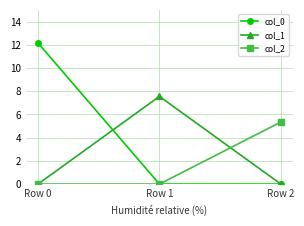

What is the difference between the maximum and second lowest values in the col_0 series?

12.2